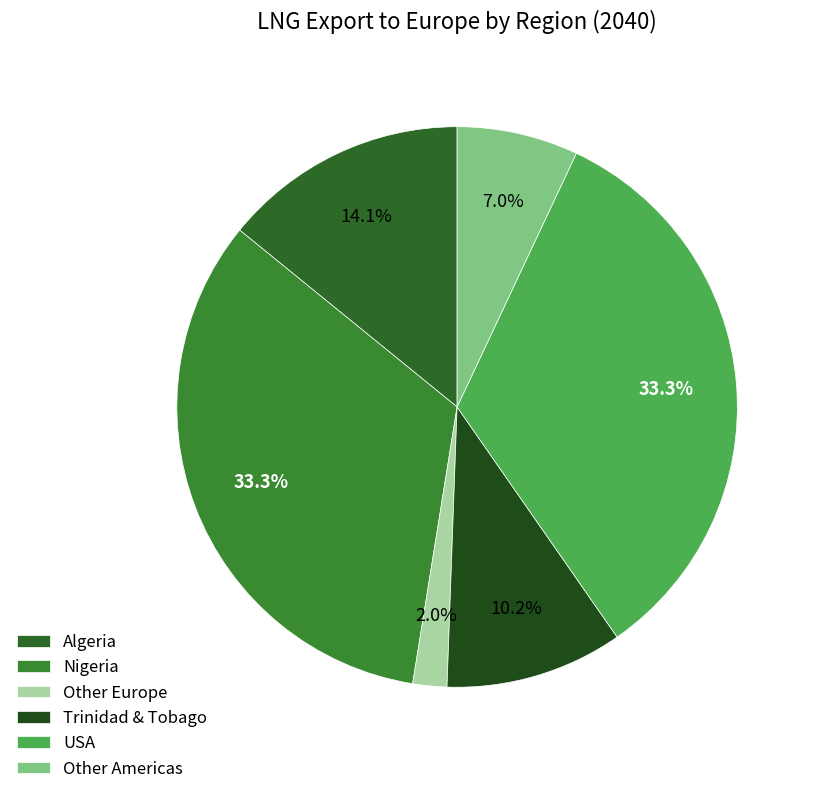

Is it true that Other Europe is 2% of the pie?

True